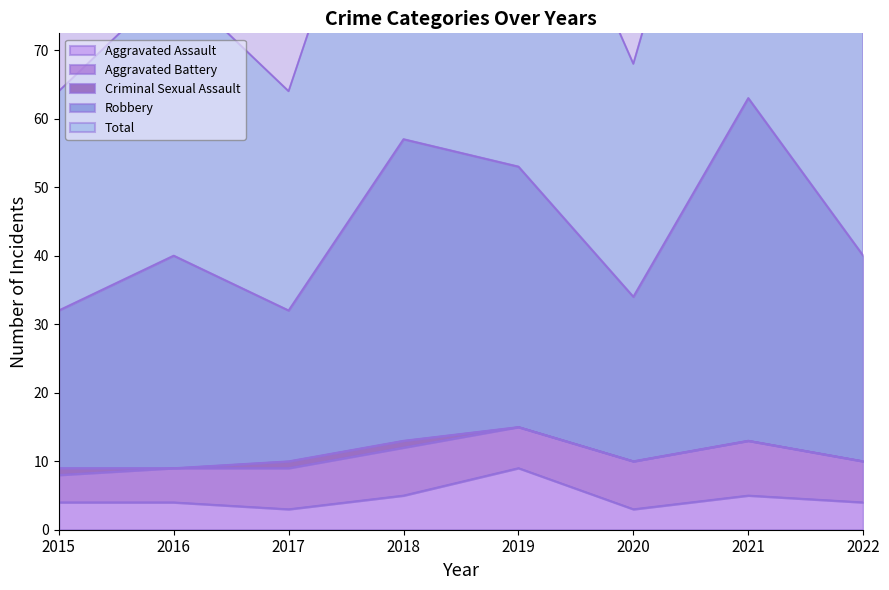

True or false: Aggravated Assault has more than 0 interior local peaks.

True